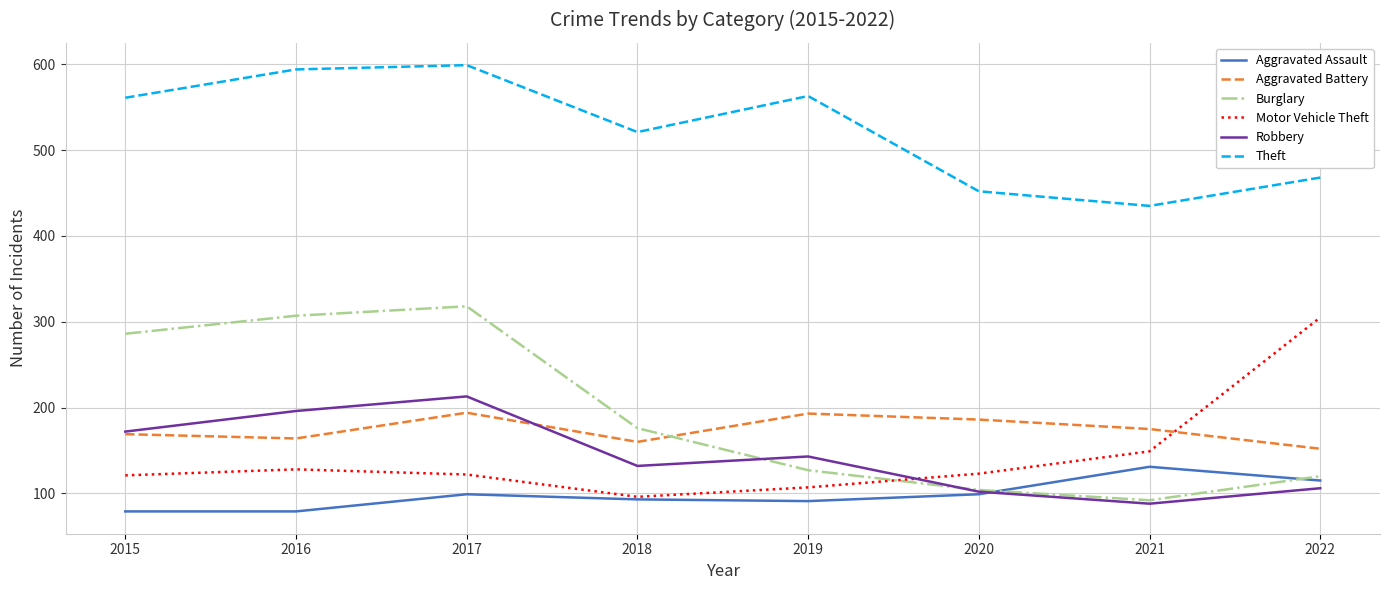

True or false: Theft has more than 2 interior local peaks.

False